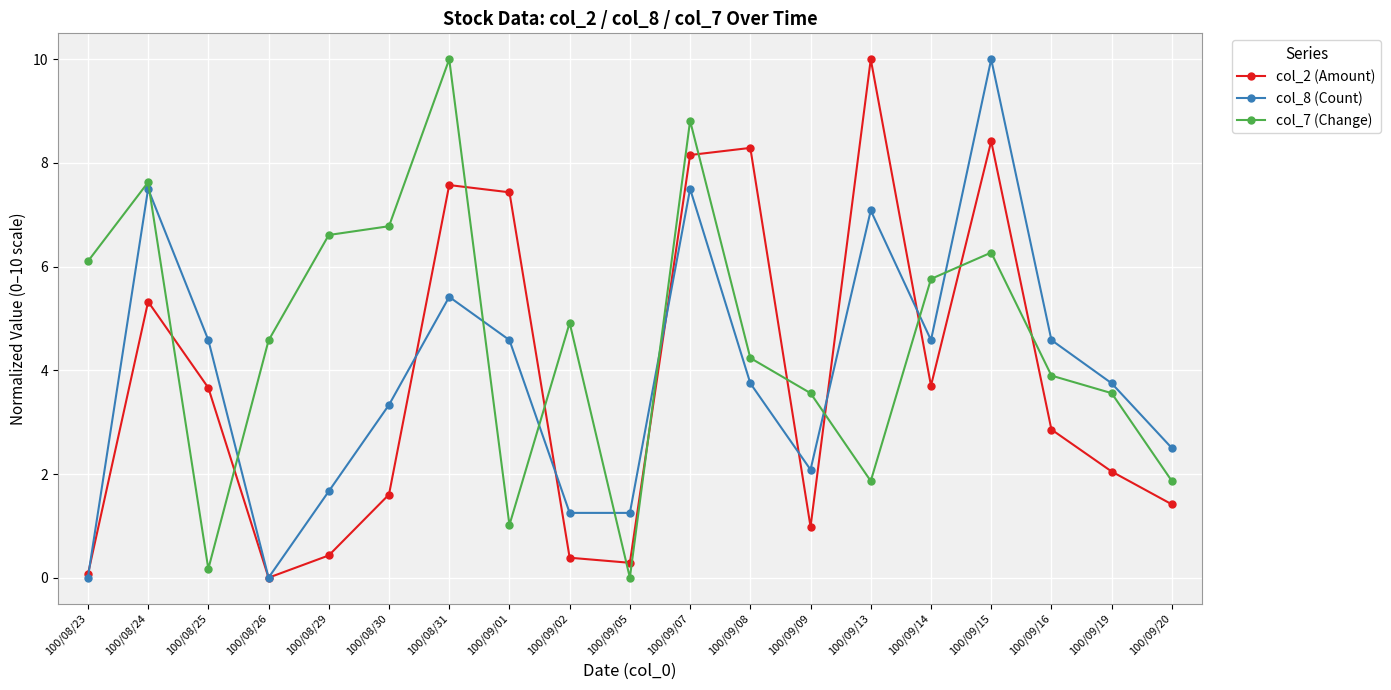

What is the difference between the second highest and minimum values in the col_8 (Count) series?

7.5